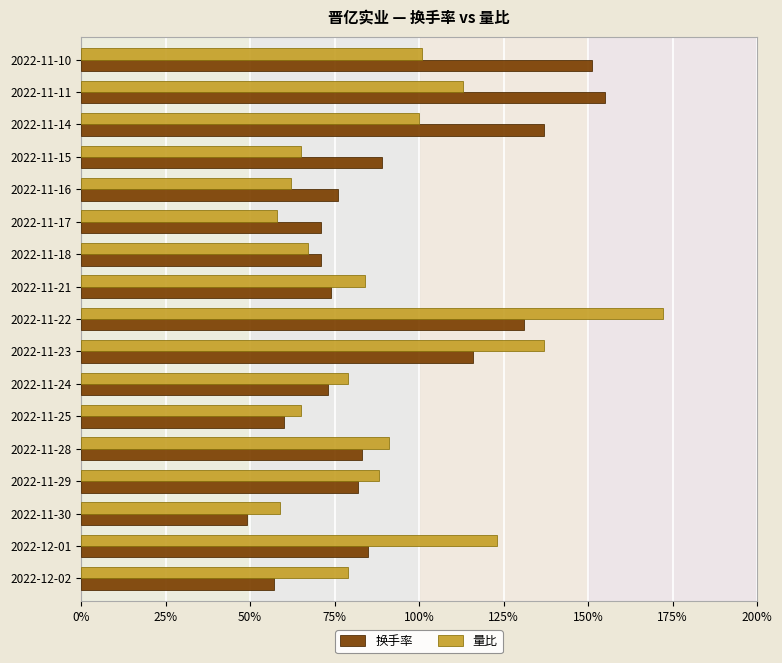

What are all the series names shown in the legend?

换手率, 量比